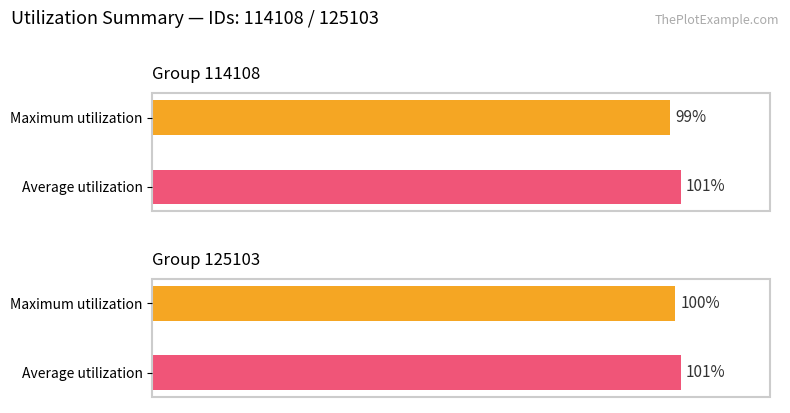

Reading right to left, extract all data points from this chart.

Average utilization: 1.0	1.0
Maximum utilization: 1.0	1.0